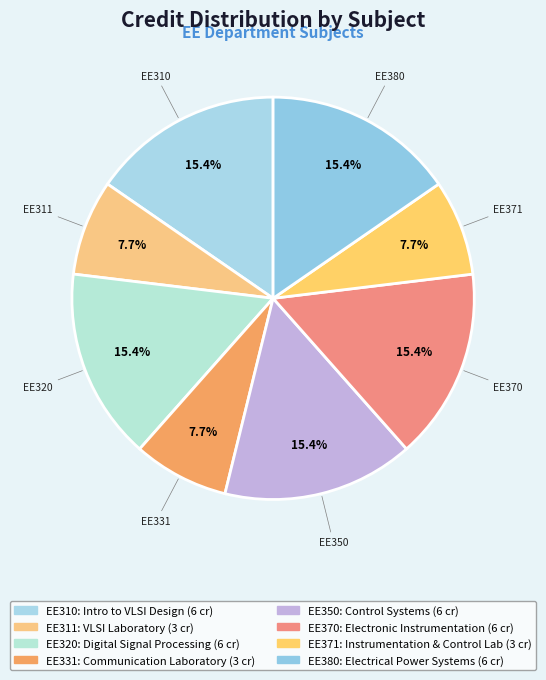

Does EE371 account for over 50% of the chart?

No